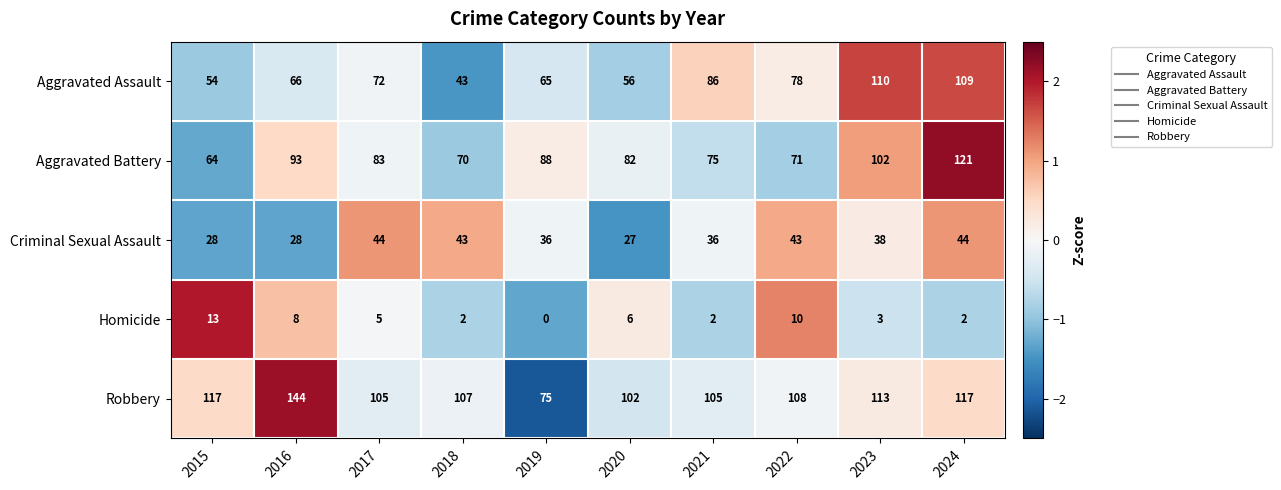

The Aggravated Battery series shows 83 at 2017. True or false?

True